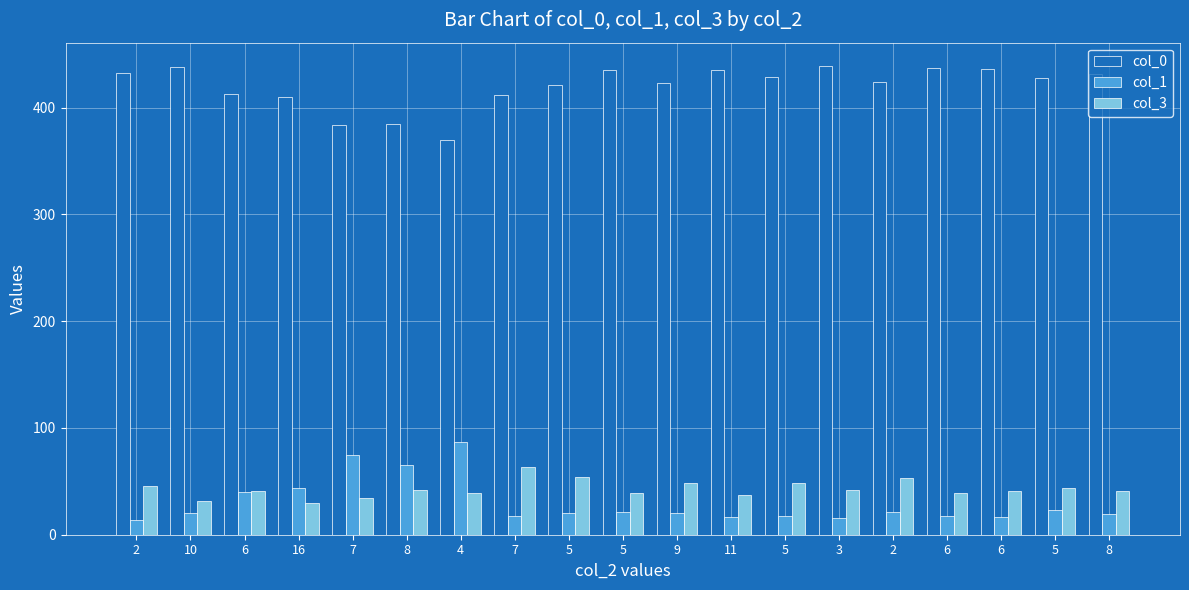

What is the difference between the second highest and second lowest values in the col_1 series?

59